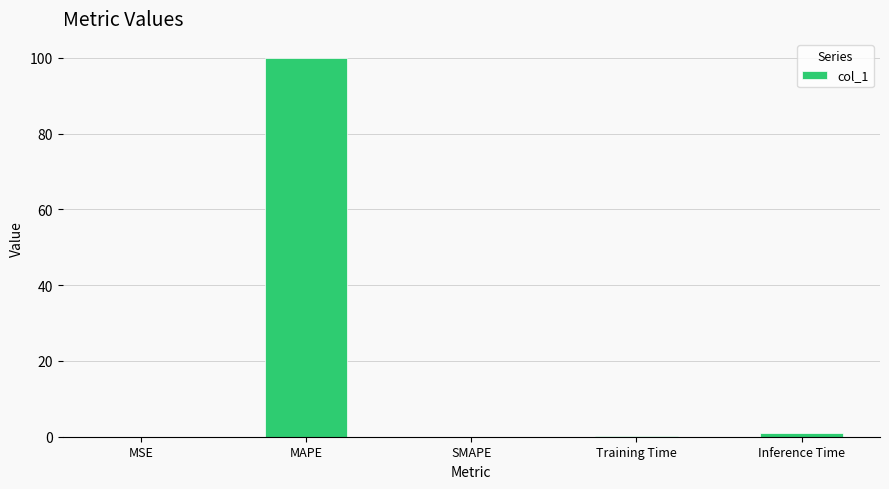

How many categories are shown in the chart?

5